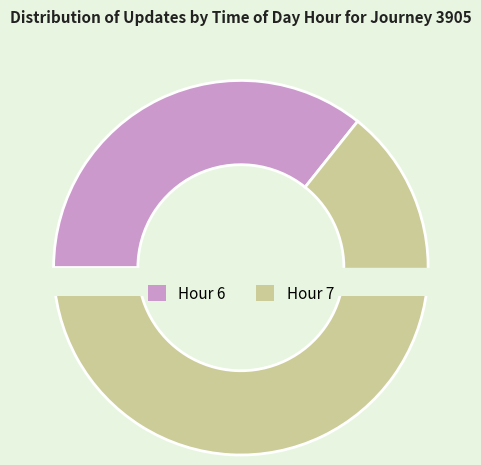

Which has a higher value, Hour 6 or Hour 7?

Hour 7